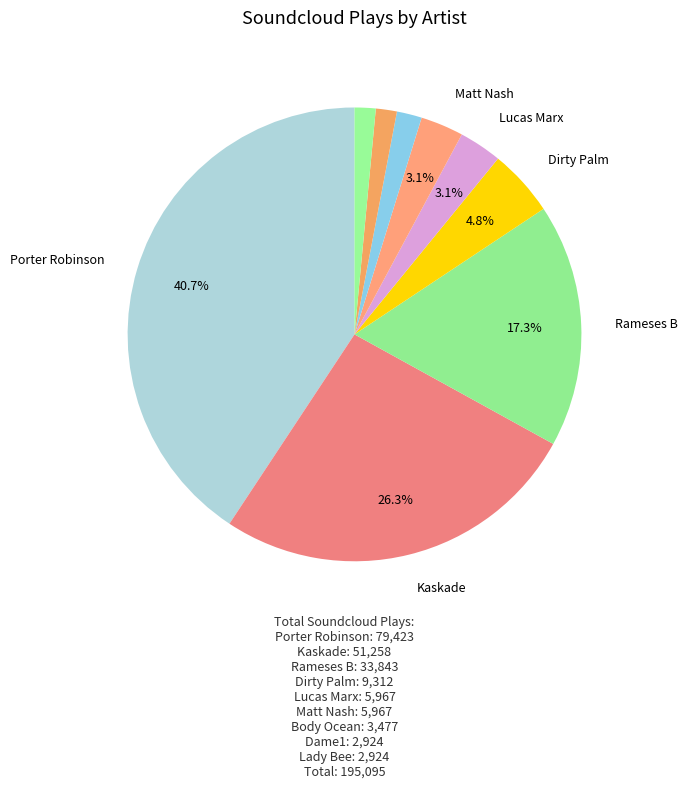

To the nearest percent, what is the average slice percentage?

11%